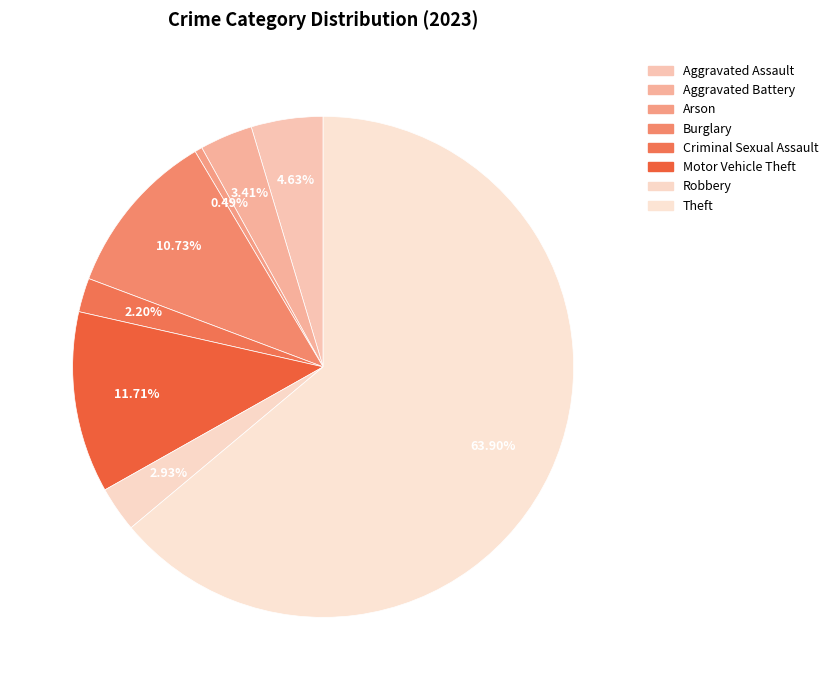

Combined, do Criminal Sexual Assault and Motor Vehicle Theft account for over 50%?

No